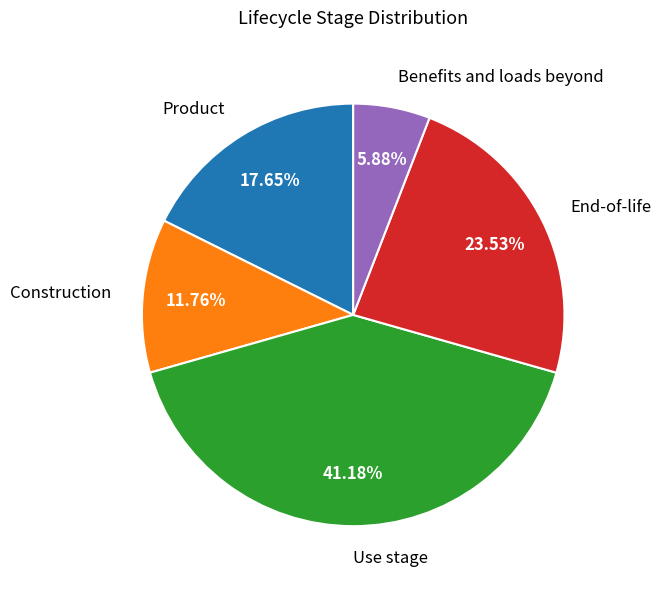

How many segments does this pie chart have?

5